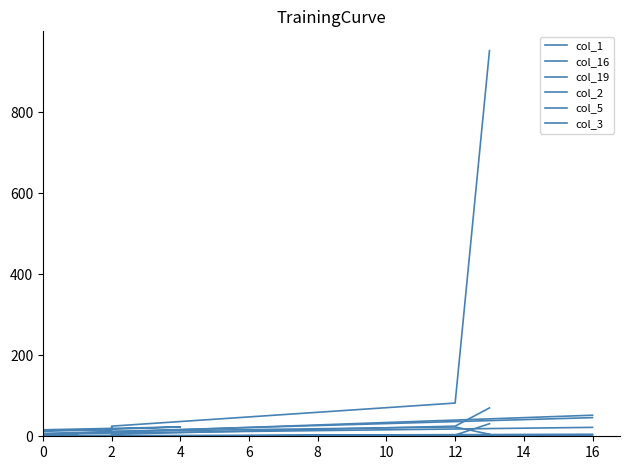

Reading right to left, transcribe all the data shown in this chart.

col_1: 52	4	1	5	3	5	3	5	4	4	4	3	5	12	23	16	15	25	82	952
col_16: 22	6	3	1	2	4	3	3	1	1	0	2	0	0	0	0	0	0	0	1
col_19: 46	7	2	2	5	3	1	1	1	0	0	2	1	0	1	0	2	0	0	5
col_2: 0	0	0	0	0	2	0	0	0	2	0	0	1	1	1	2	1	5	25	70
col_5: 3	0	0	0	0	0	0	0	0	0	0	0	0	0	0	2	0	12	23	5
col_3: 5	1	0	0	0	0	0	0	0	0	0	0	0	0	0	0	0	0	3	31